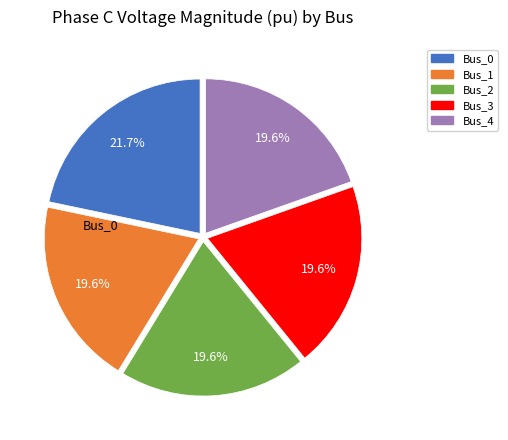

Is there any slice that represents more than half of the pie?

No